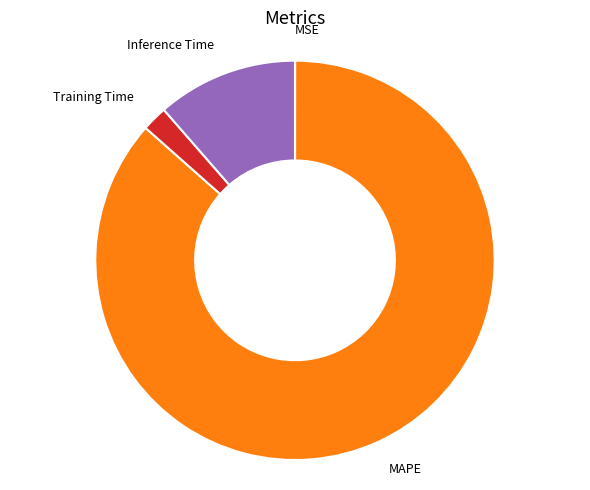

Is there a majority slice in this chart?

Yes